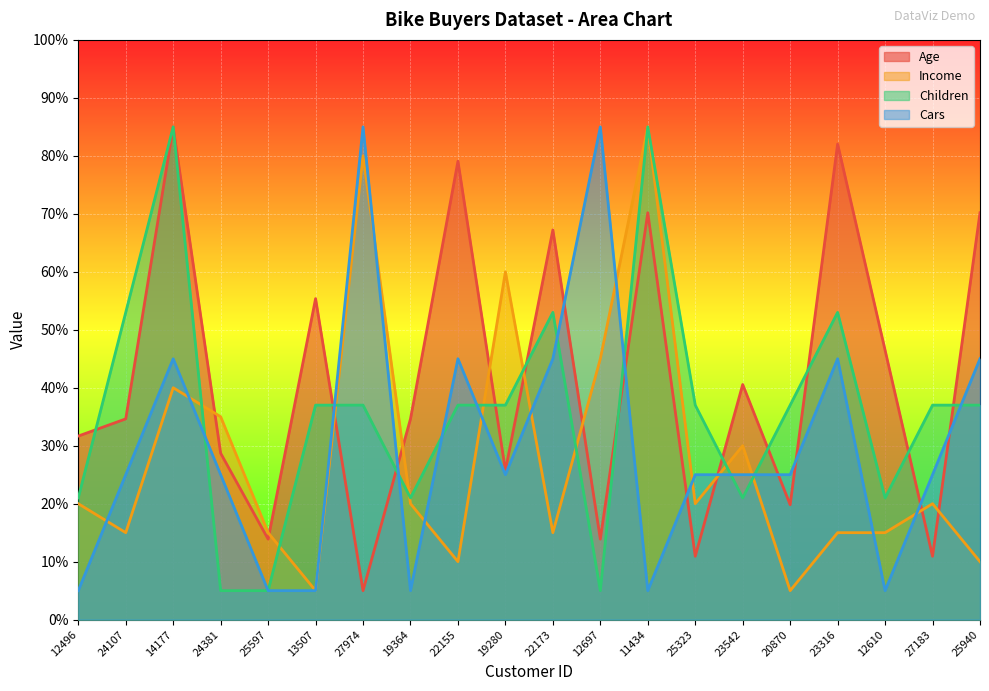

Between 23316 and 25323, which is larger?

23316